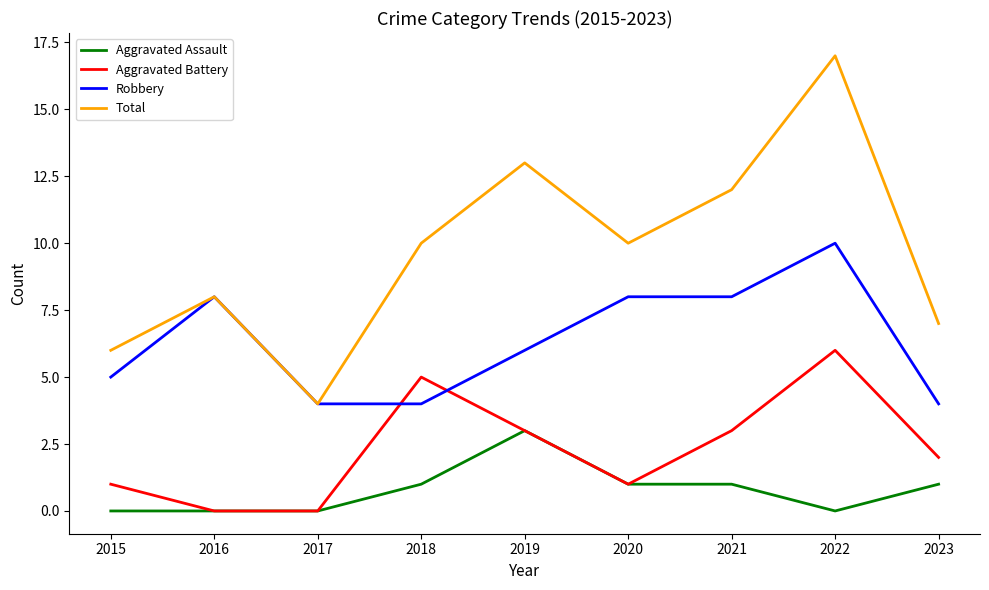

What is the sum of all Robbery values?

57